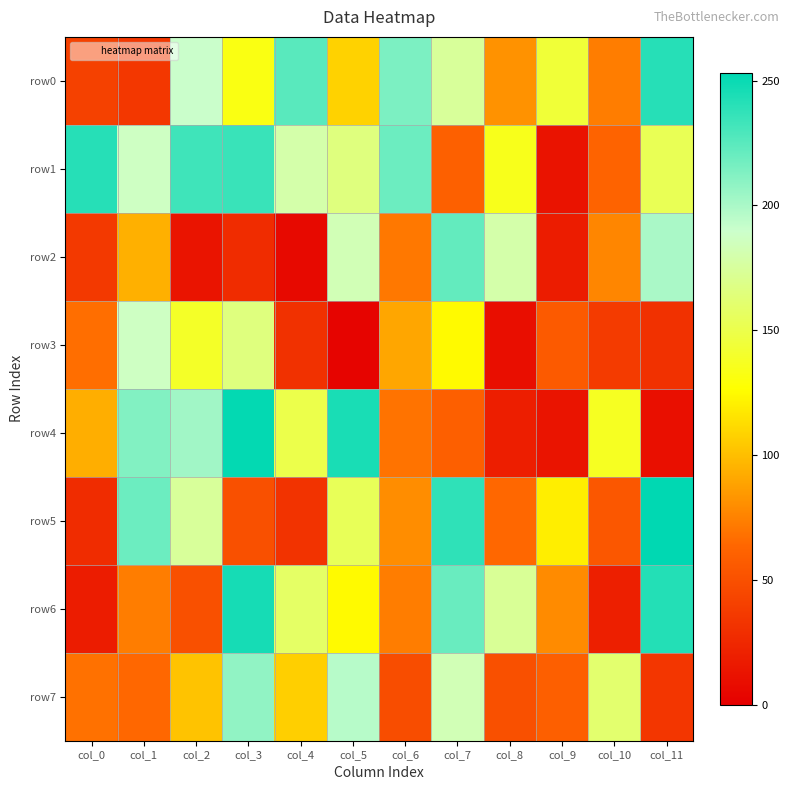

Which series has the largest total across all categories?

row1